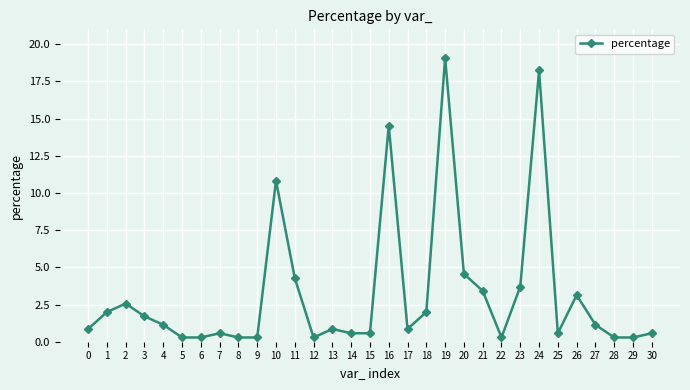

Is it true that the value at 7 is 0.6?

True